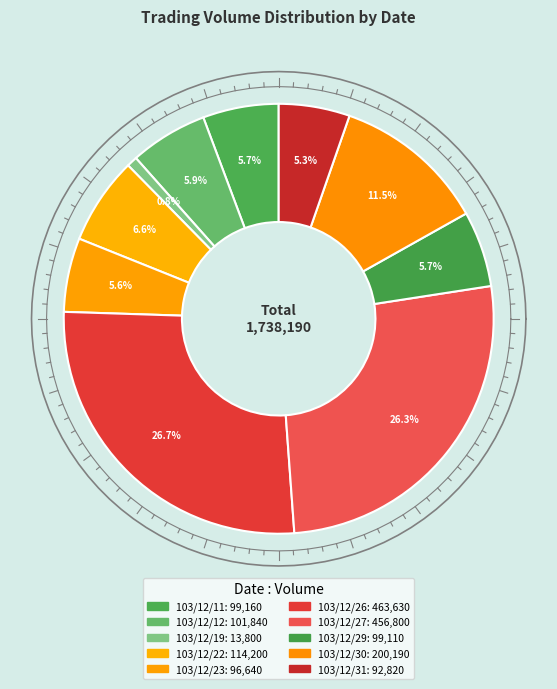

To the nearest percent, what is the average slice percentage?

10%